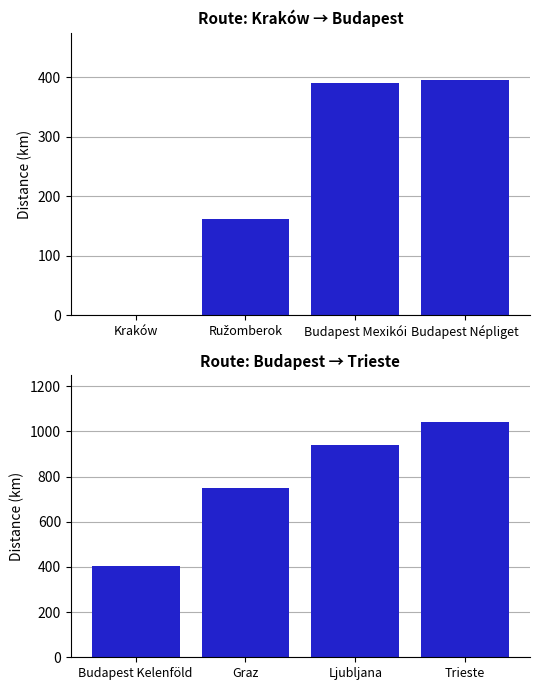

What position from the left is Trieste?

4